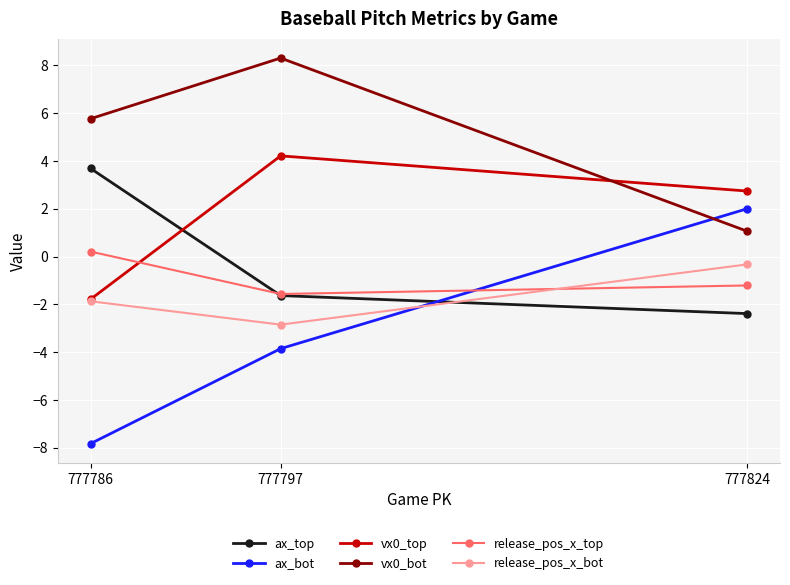

The value of release_pos_x_bot at 777824 is -0.5. True or false?

False